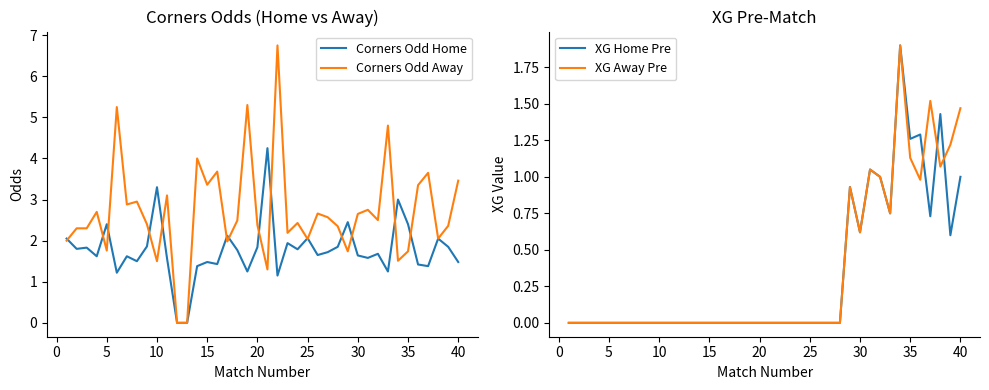

True or false: Corners Odd Away has a value of 0.5 at 20.

False